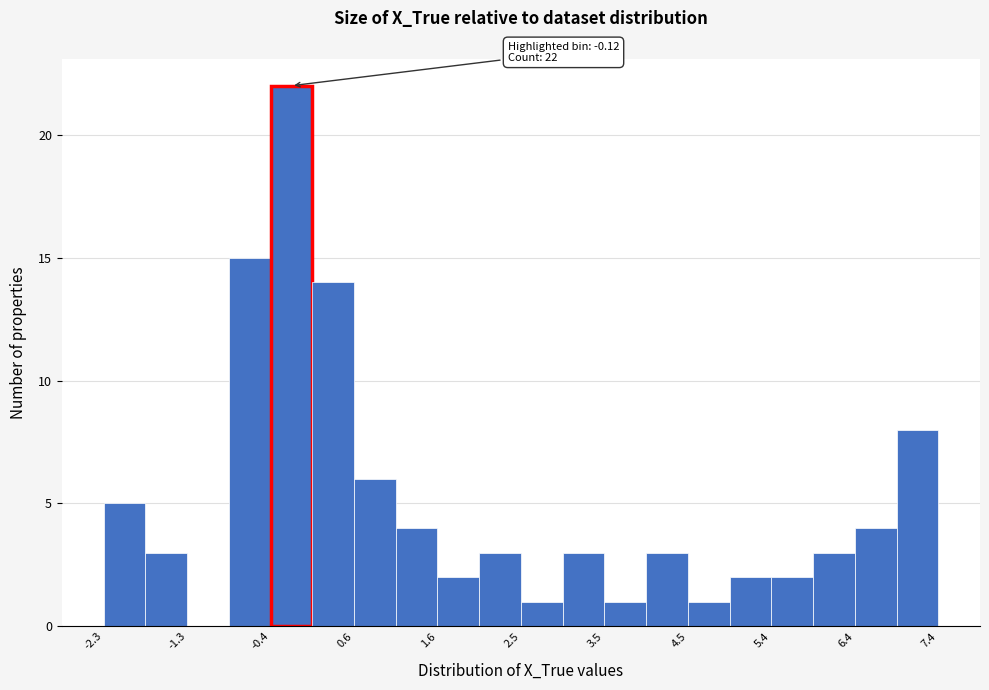

Over which range of the x-axis is the bar tallest?

-0.4 to 0.1